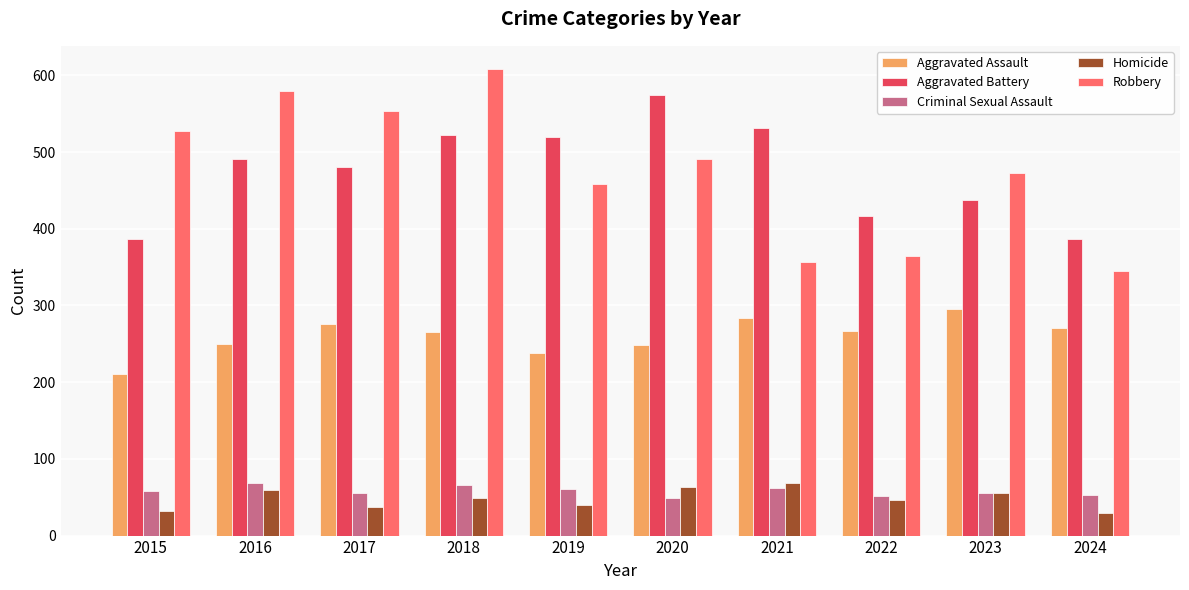

Rank the series at 2018 from lowest to highest value.

Homicide, Criminal Sexual Assault, Aggravated Assault, Aggravated Battery, Robbery